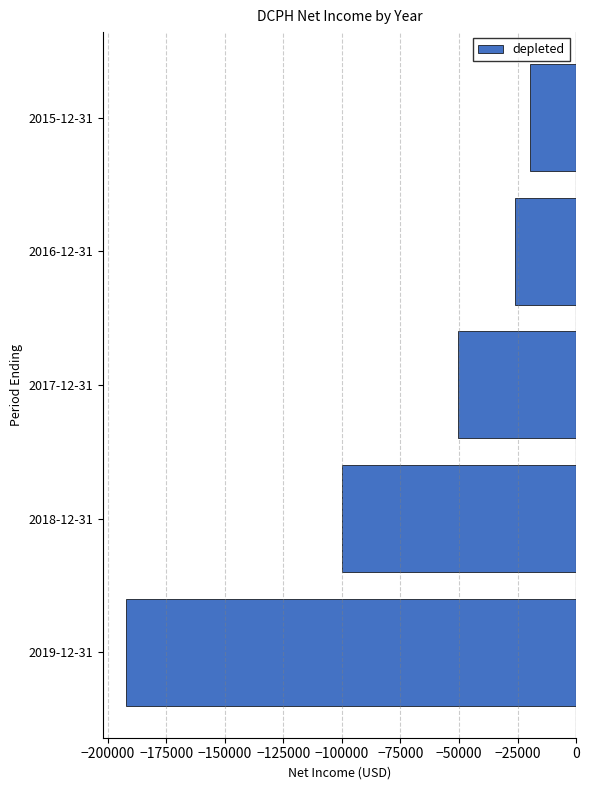

What is the average value?

-77640